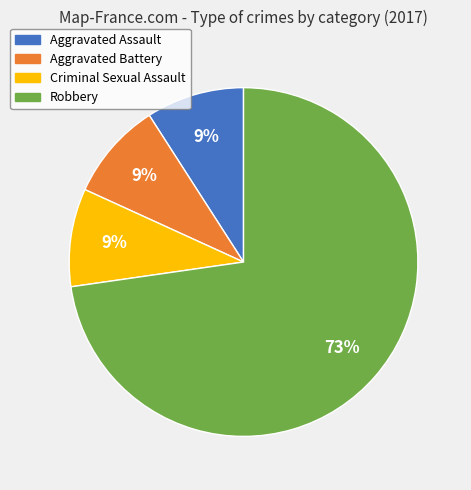

Which slice represents more than half of the pie?

Robbery